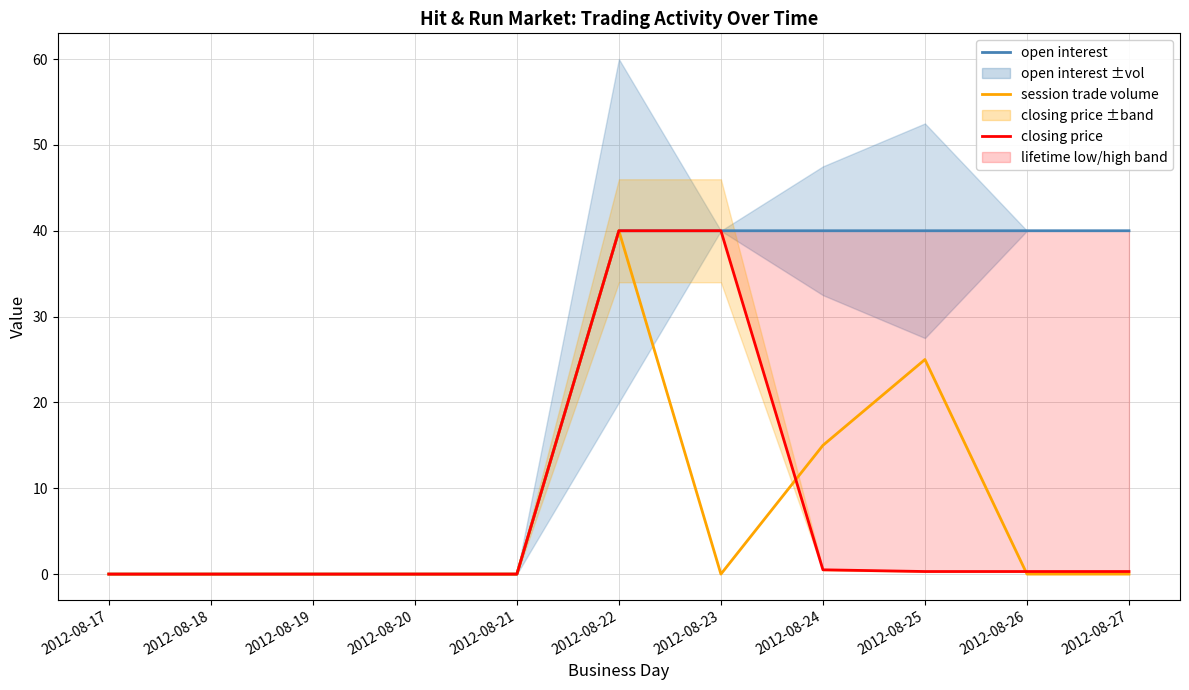

Which series has the largest range (max minus min)?

open interest